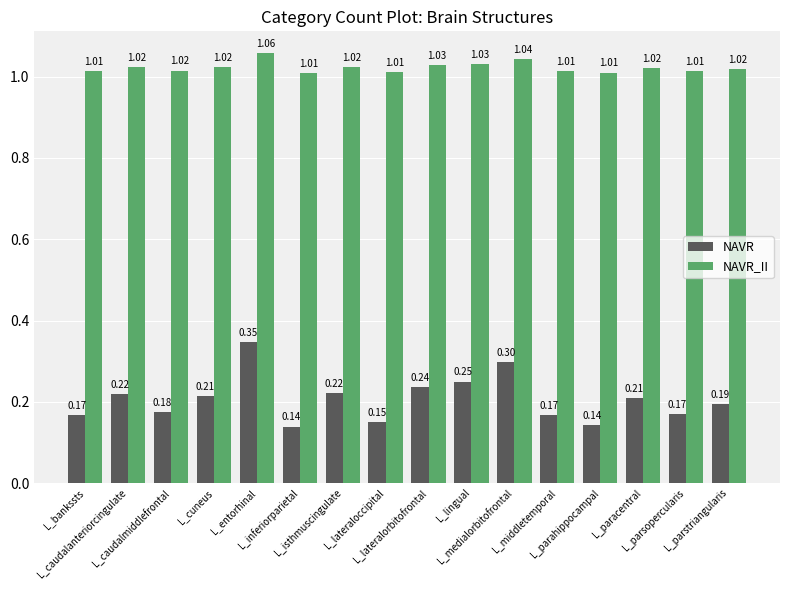

True or false: NAVR_II has a value of 1.3 at L_middletemporal.

False